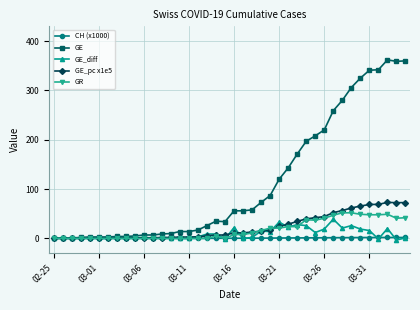

What are all the series names shown in the legend?

CH (x1000), GE, GE_diff, GE_pc x1e5, GR